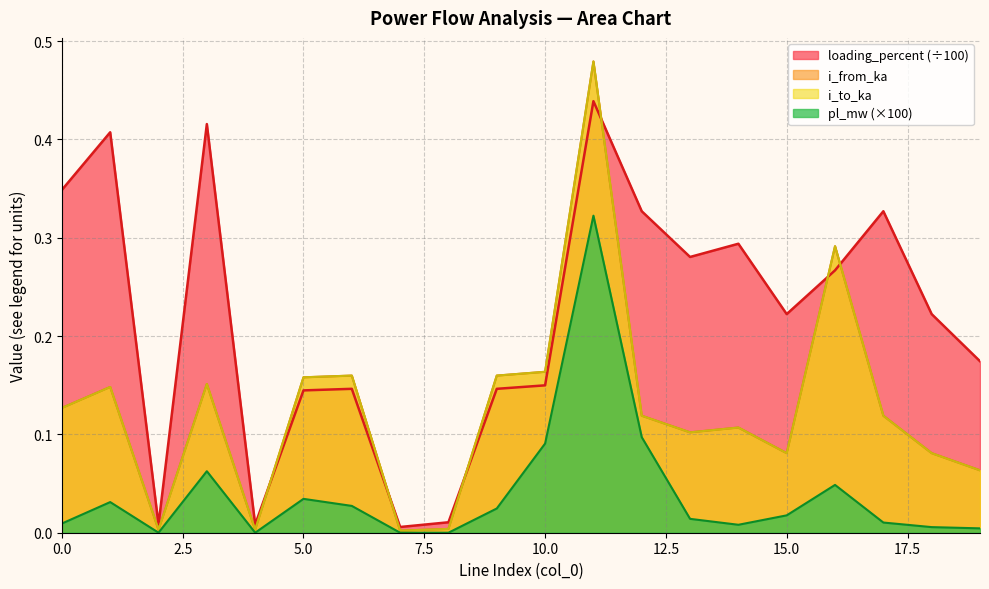

Reading left to right, list all the values displayed in this chart.

pl_mw: 0.0	0.0	0.0	0.1	0.0	0.0	0.0	0.0	0.0	0.0	0.1	0.3	0.1	0.0	0.0	0.0	0.0	0.0	0.0	0.0
i_from_ka: 0.1	0.1	0.0	0.2	0.0	0.2	0.2	0.0	0.0	0.2	0.2	0.5	0.1	0.1	0.1	0.1	0.3	0.1	0.1	0.1
i_to_ka: 0.1	0.1	0.0	0.2	0.0	0.2	0.2	0.0	0.0	0.2	0.2	0.5	0.1	0.1	0.1	0.1	0.3	0.1	0.1	0.1
loading_percent: 0.3	0.4	0.0	0.4	0.0	0.1	0.1	0.0	0.0	0.1	0.1	0.4	0.3	0.3	0.3	0.2	0.3	0.3	0.2	0.2